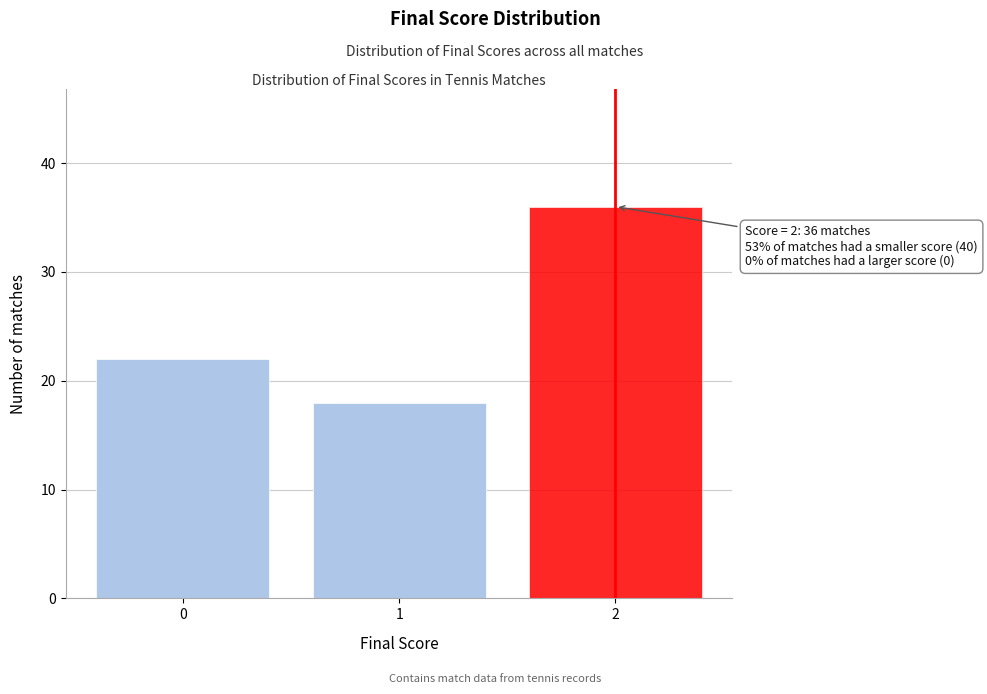

Reading left to right, extract all data points from this chart.

22	18	36